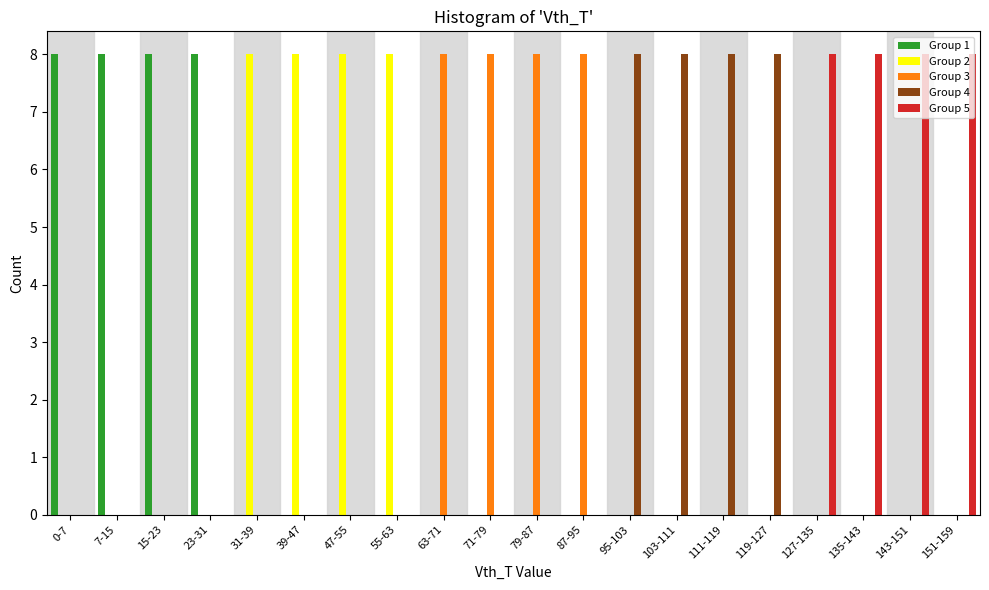

True or false: Group 1 has a value of 0 at 95-103.

True